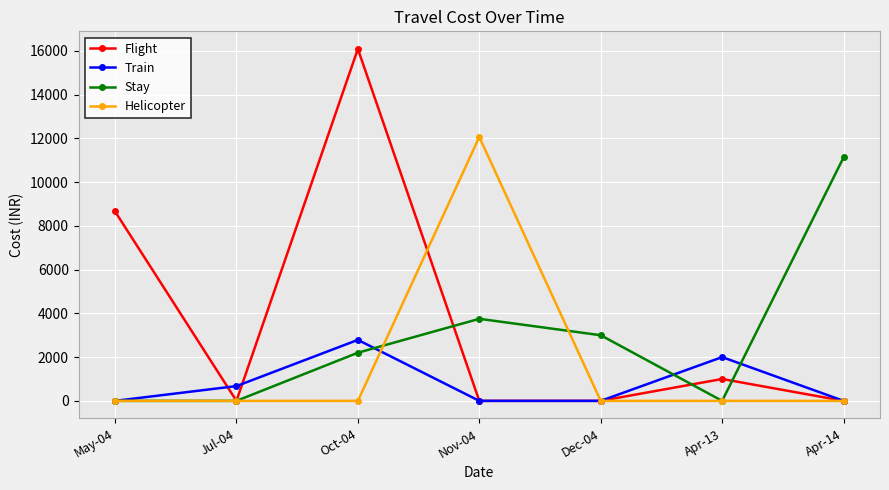

Where is Flight nearest to the value 8042?

May-04